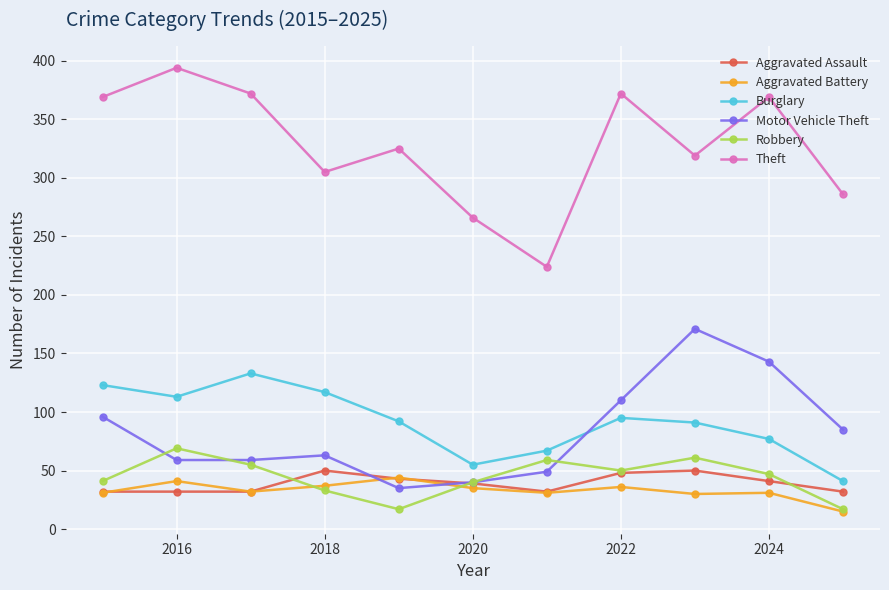

True or false: Robbery has more than 1 interior local peaks.

True